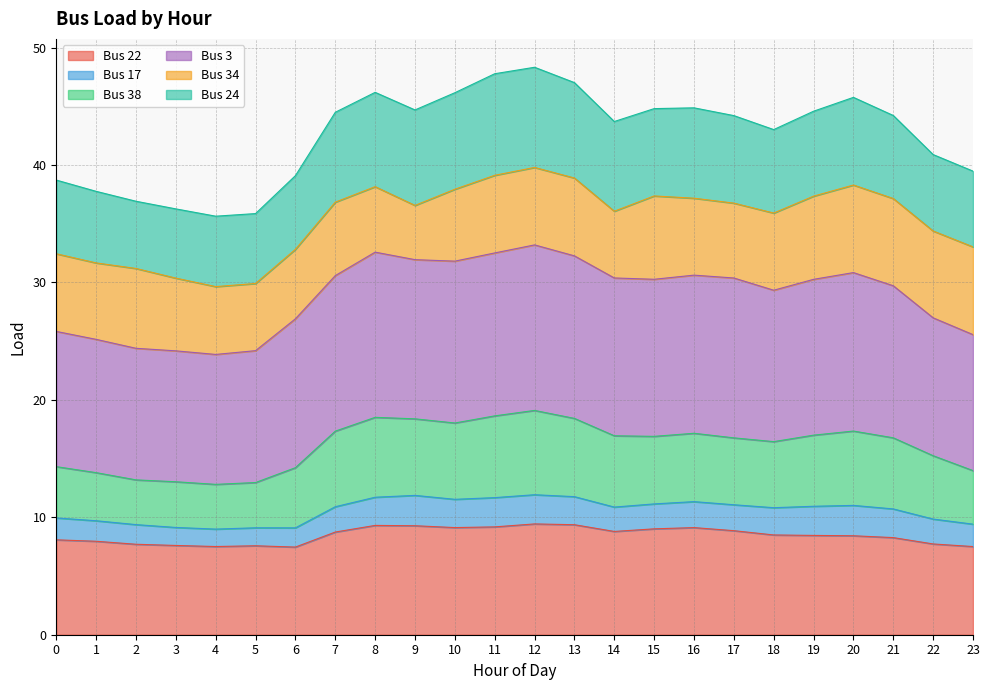

Which series has the largest range (max minus min)?

Bus 3